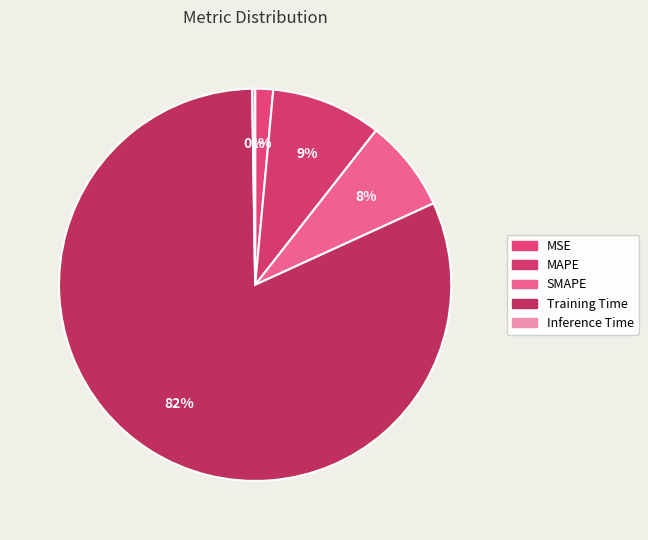

Which category has the biggest portion of the pie?

Training Time